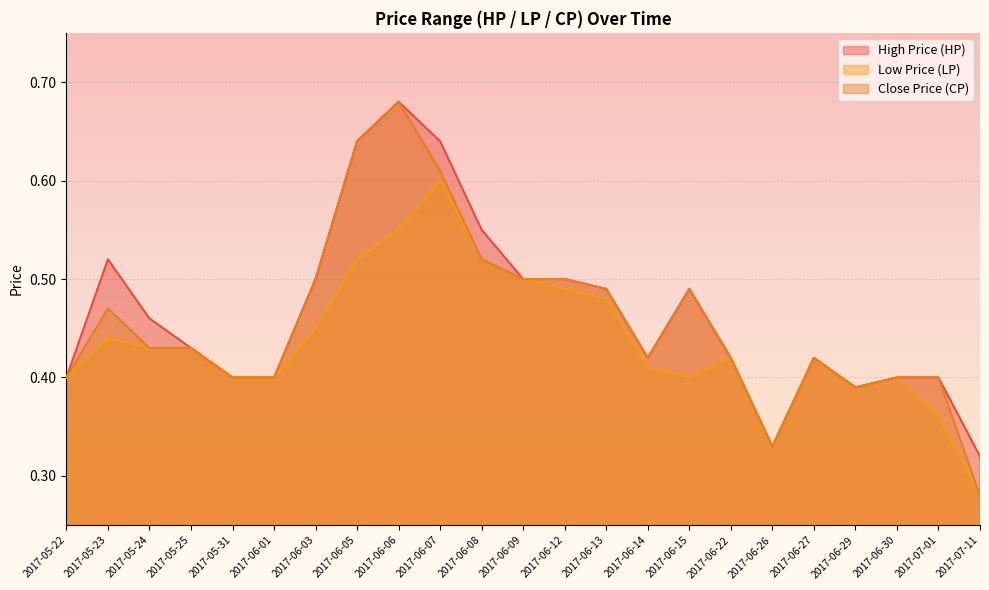

Is the value of CP at 2017-05-23 greater than the value of HP at 2017-06-29?

Yes